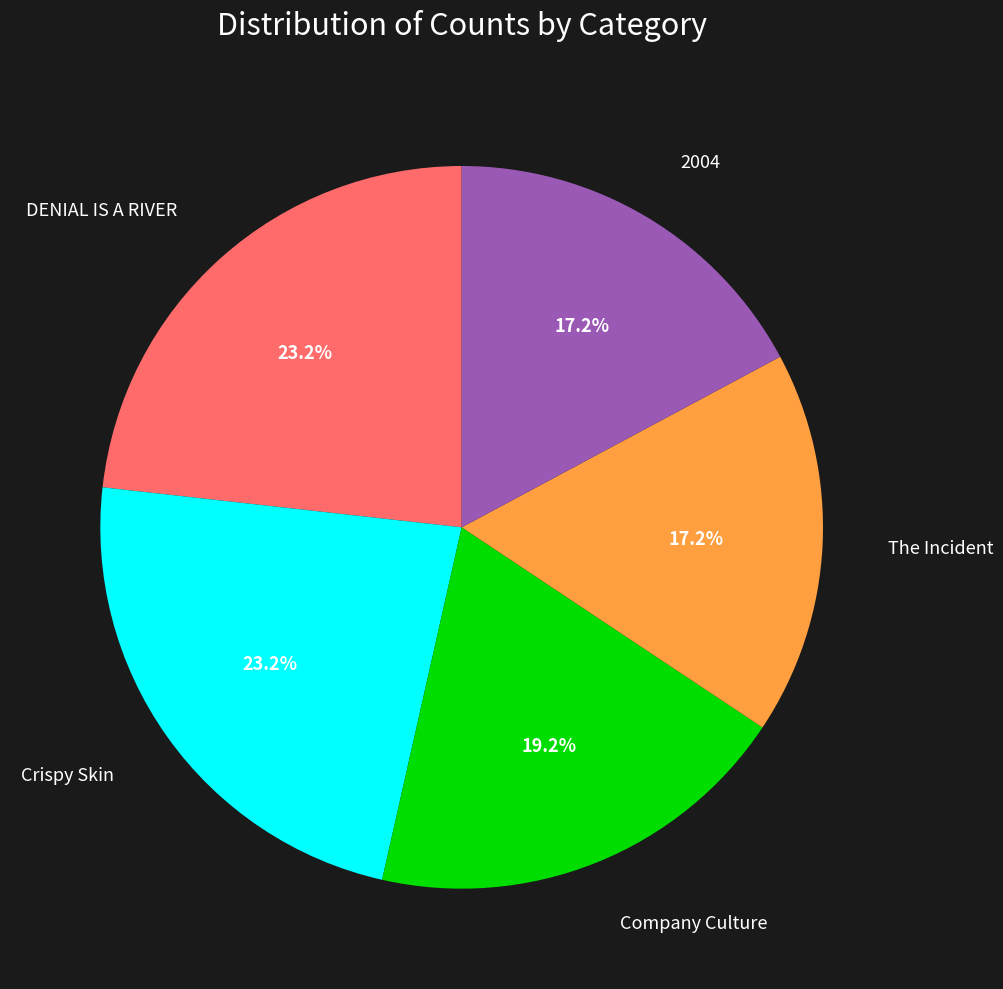

Is there any slice that represents more than half of the pie?

No